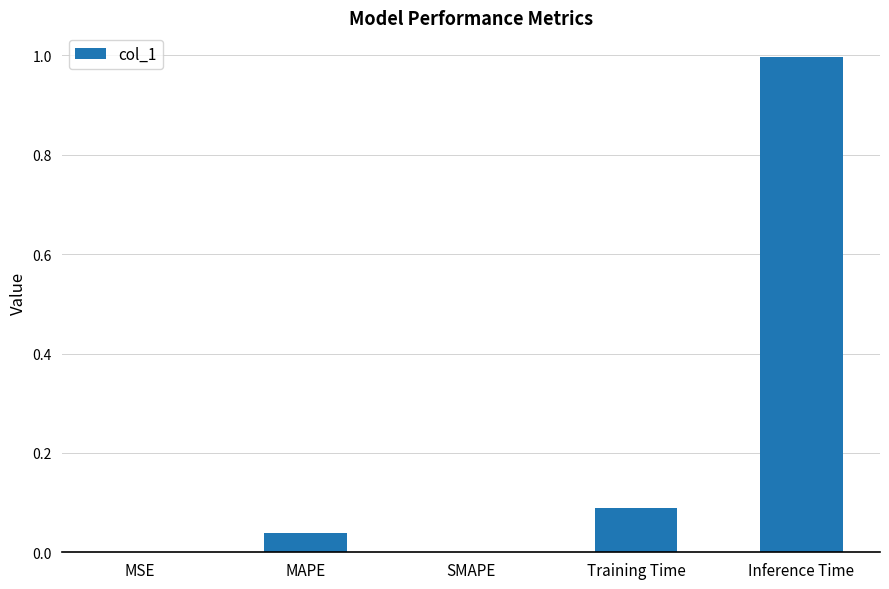

Between SMAPE and Training Time, which is larger?

Training Time